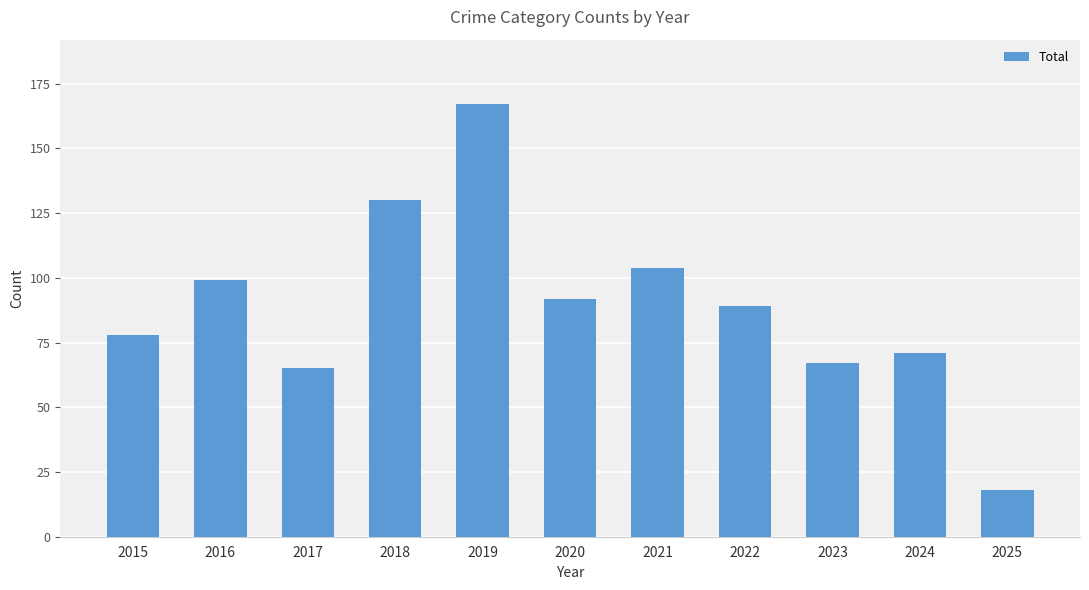

What is the difference between the second highest and minimum values?

112